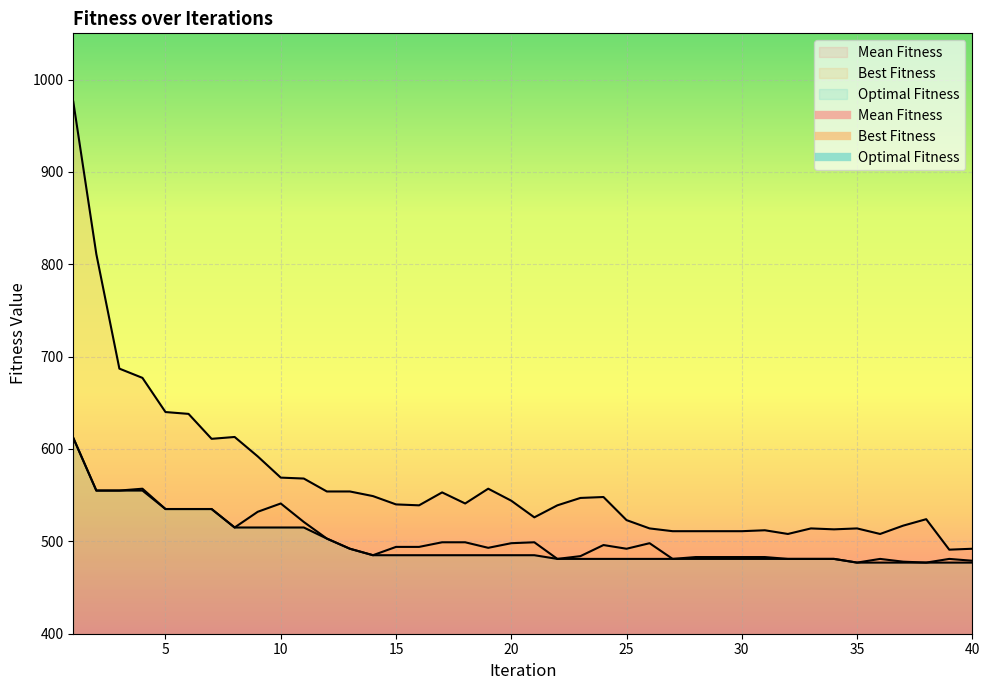

At 7, list the series in order from smallest to largest.

Best Fitness, Optimal Fitness, Mean Fitness